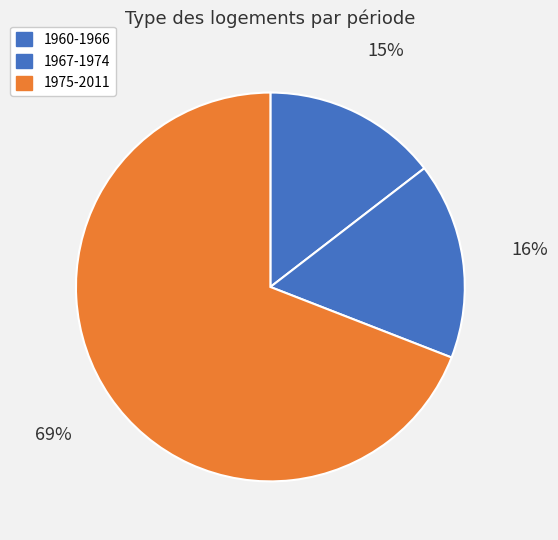

The 1975-2011 slice represents 69% of the pie. True or false?

True